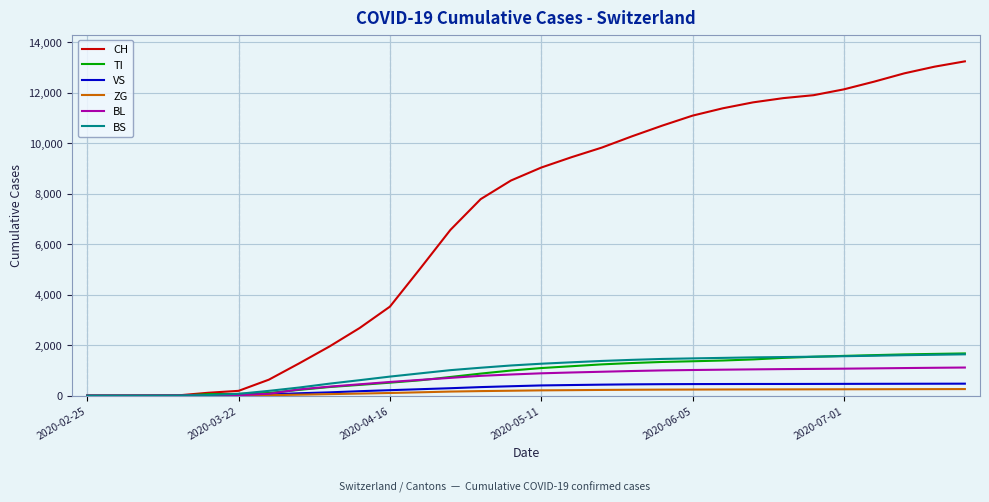

What is the average value of the TI series?

883